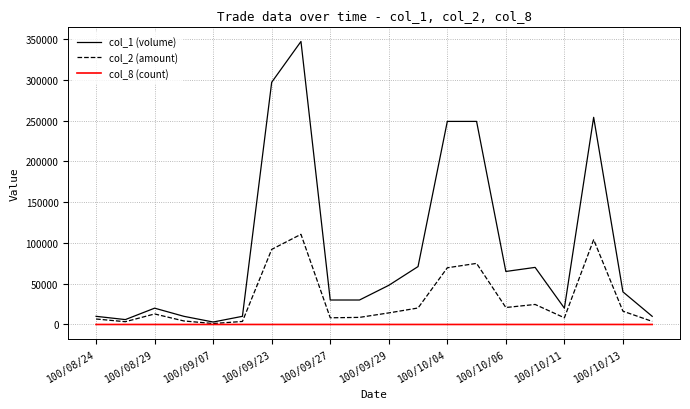

What is the greatest value displayed?

347000